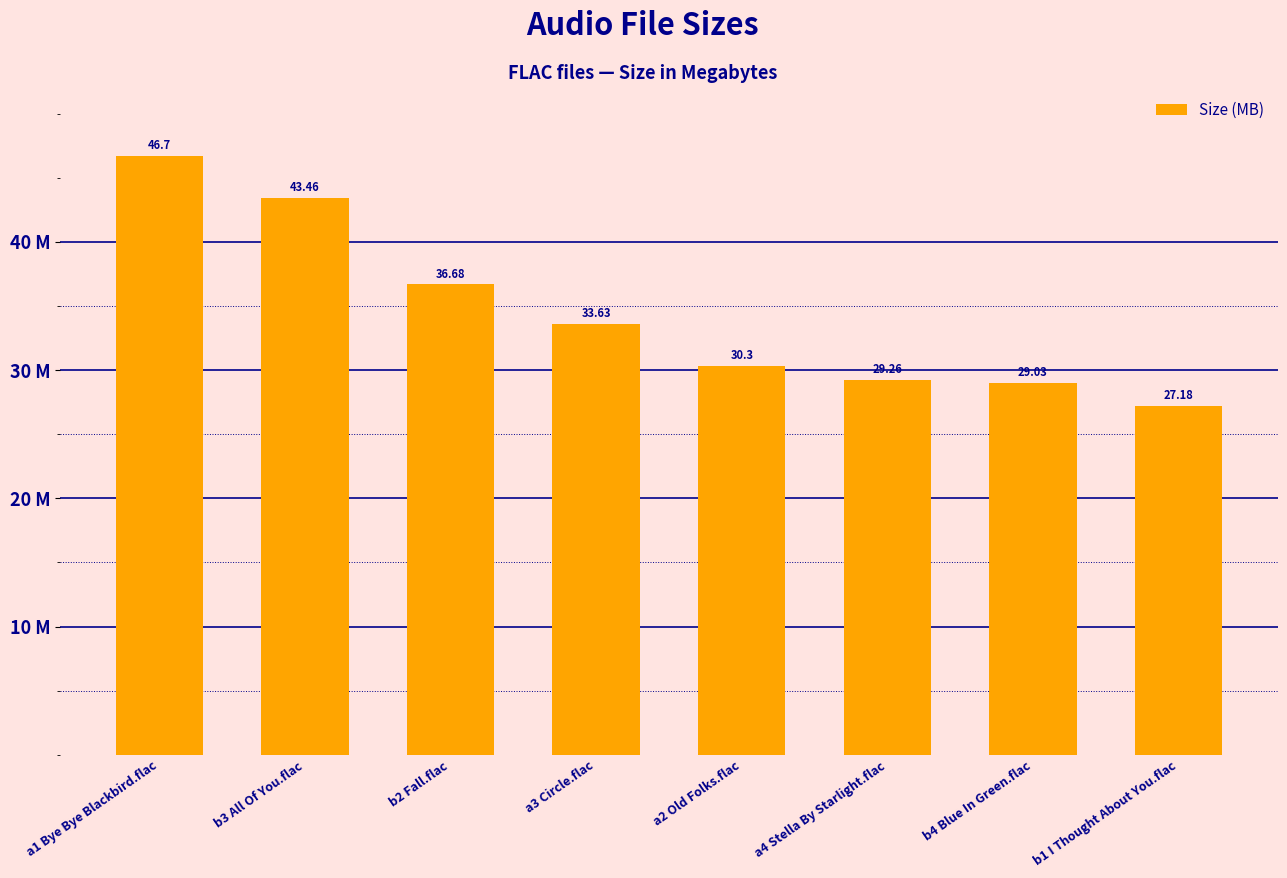

The value at b4 Blue In Green.flac is 13.4. True or false?

False